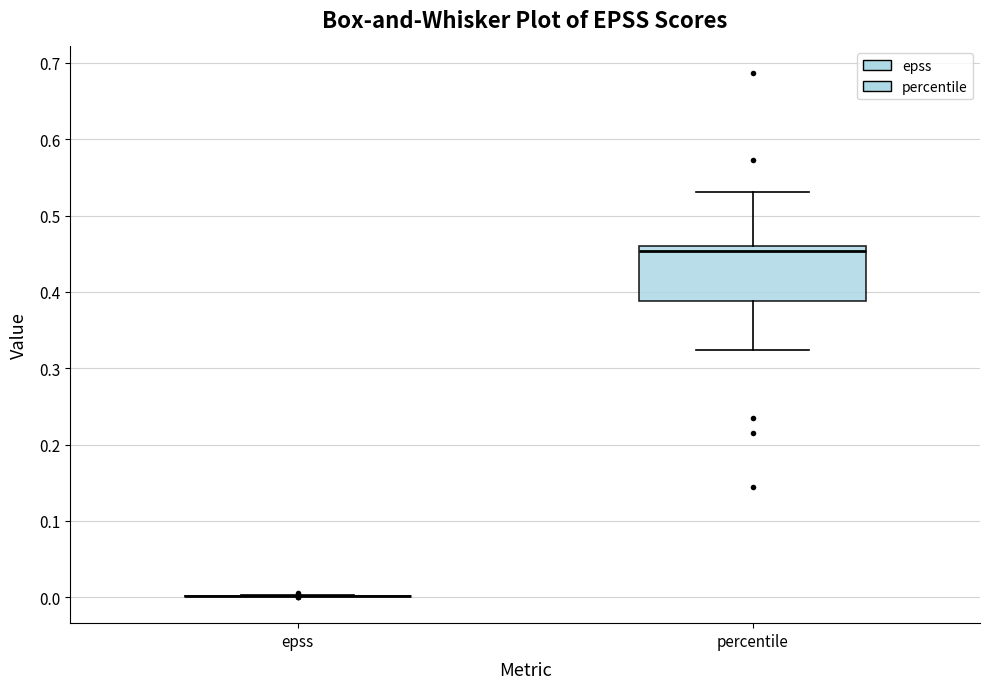

Comparing the boxes themselves (not the whiskers), which one is the tallest?

percentile